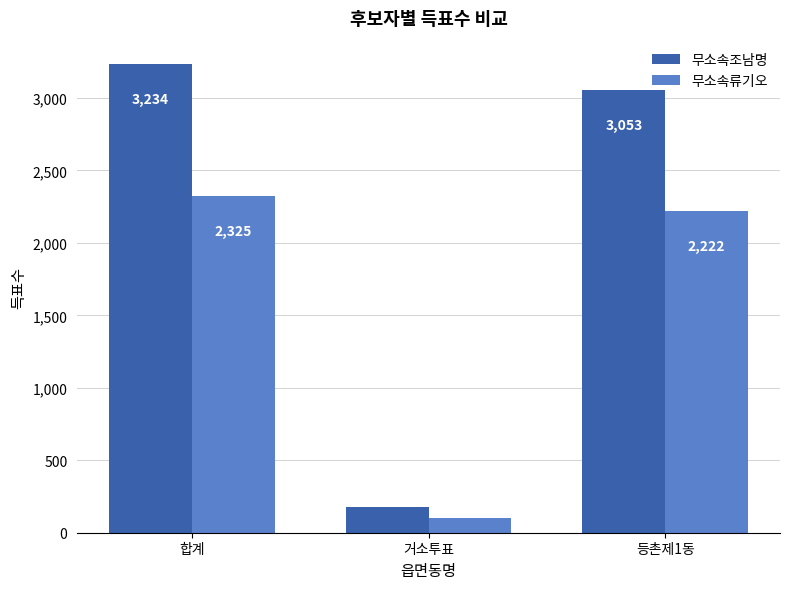

Which series has the widest spread of values?

무소속조남명